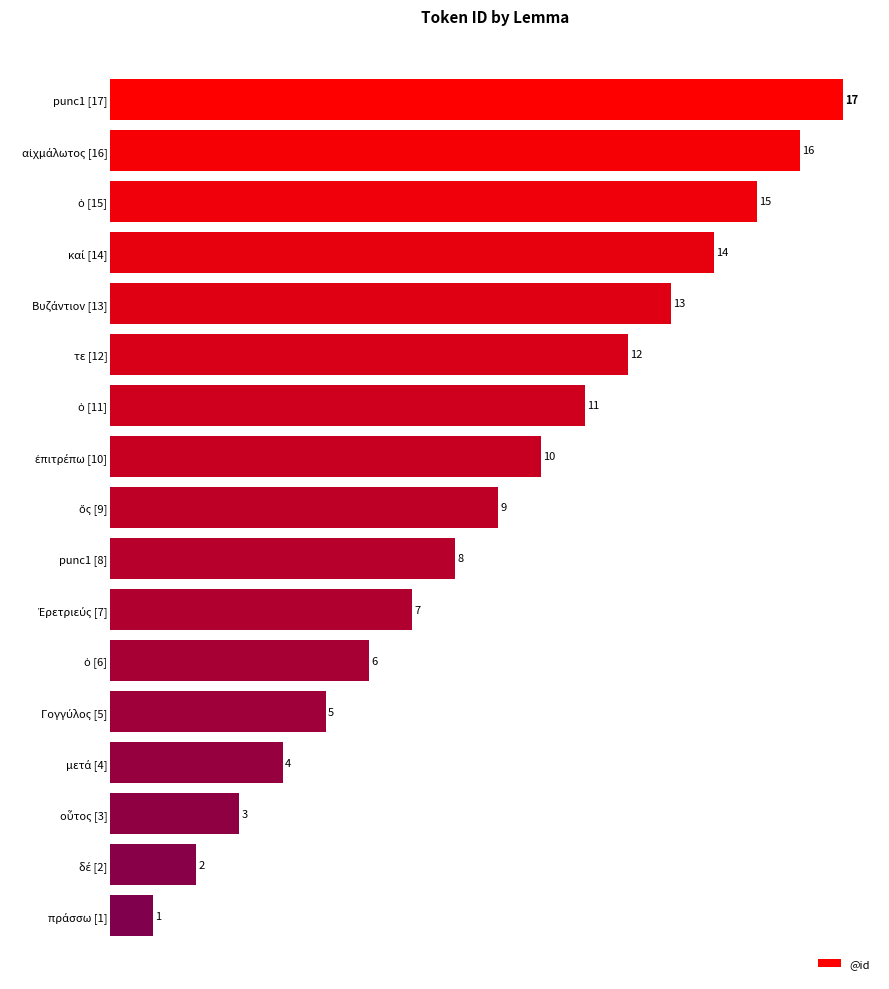

What is the difference between the maximum and second lowest values?

15